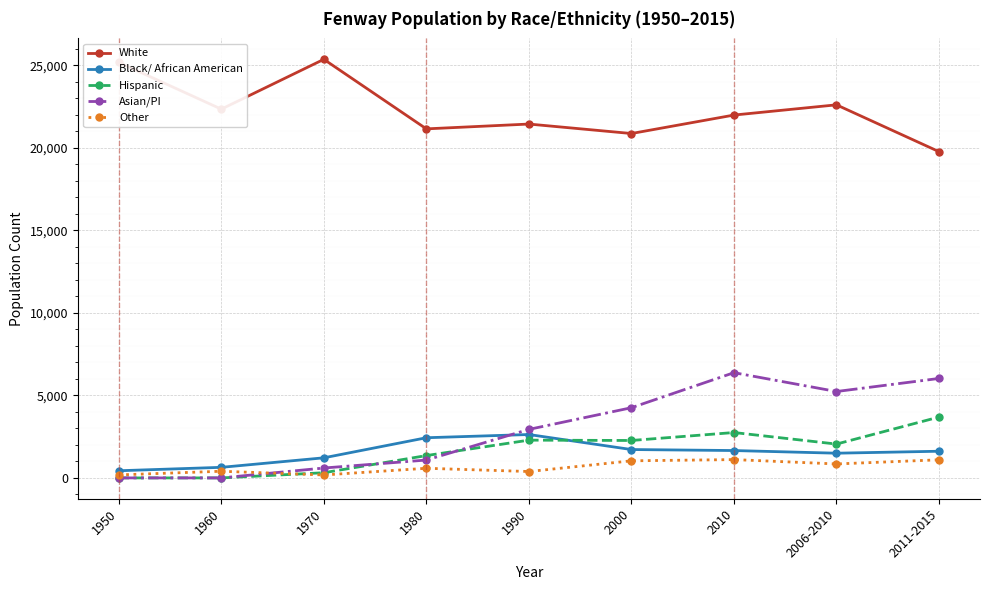

At how many categories does at least one series exceed 11207?

9